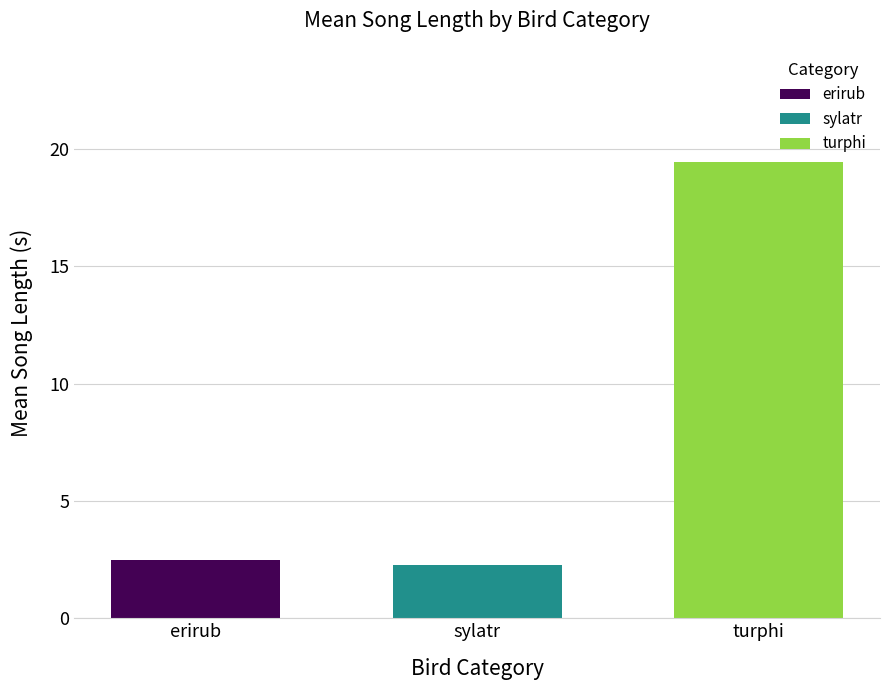

What value does the sylatr series have at sylatr?

2.3